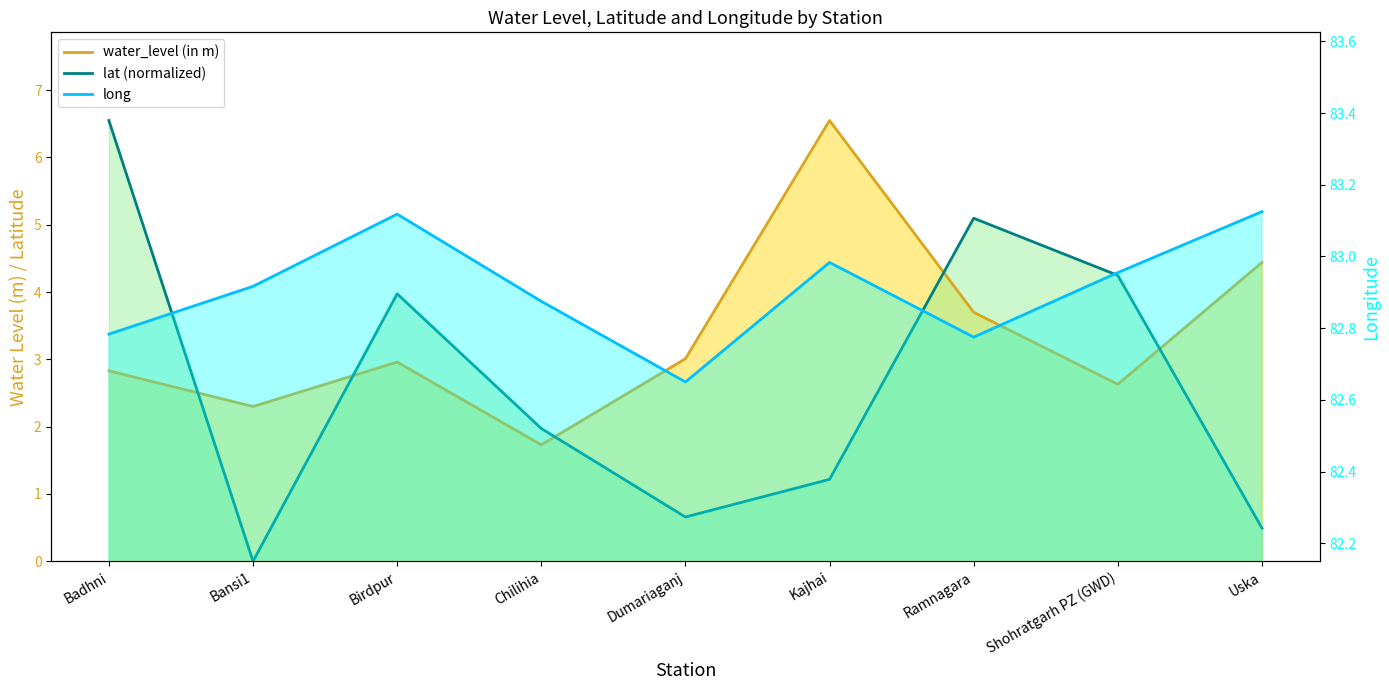

Is the value of long at Chilihia greater than the value of lat at Badhni?

Yes